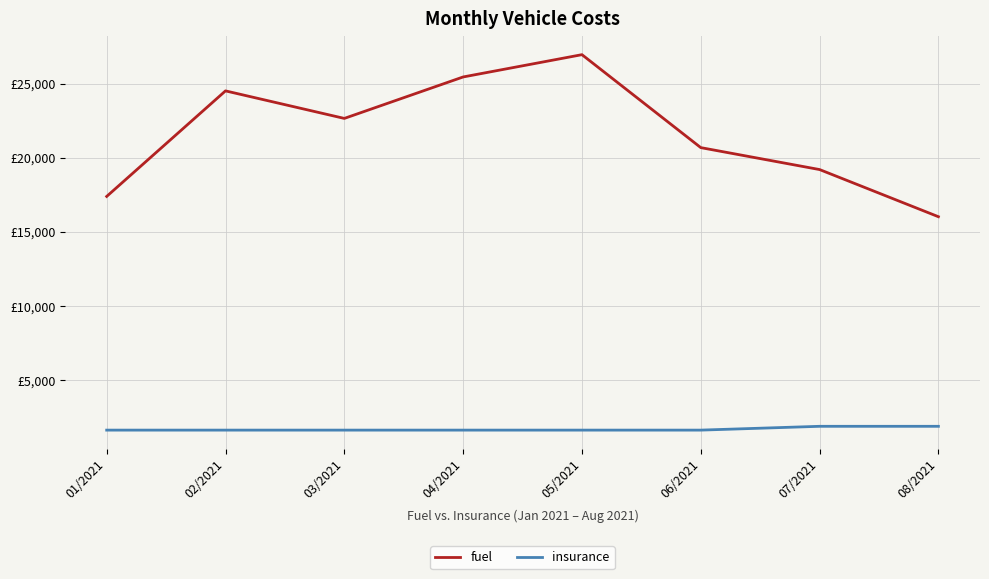

Does the chart display data point markers on the line(s)?

No